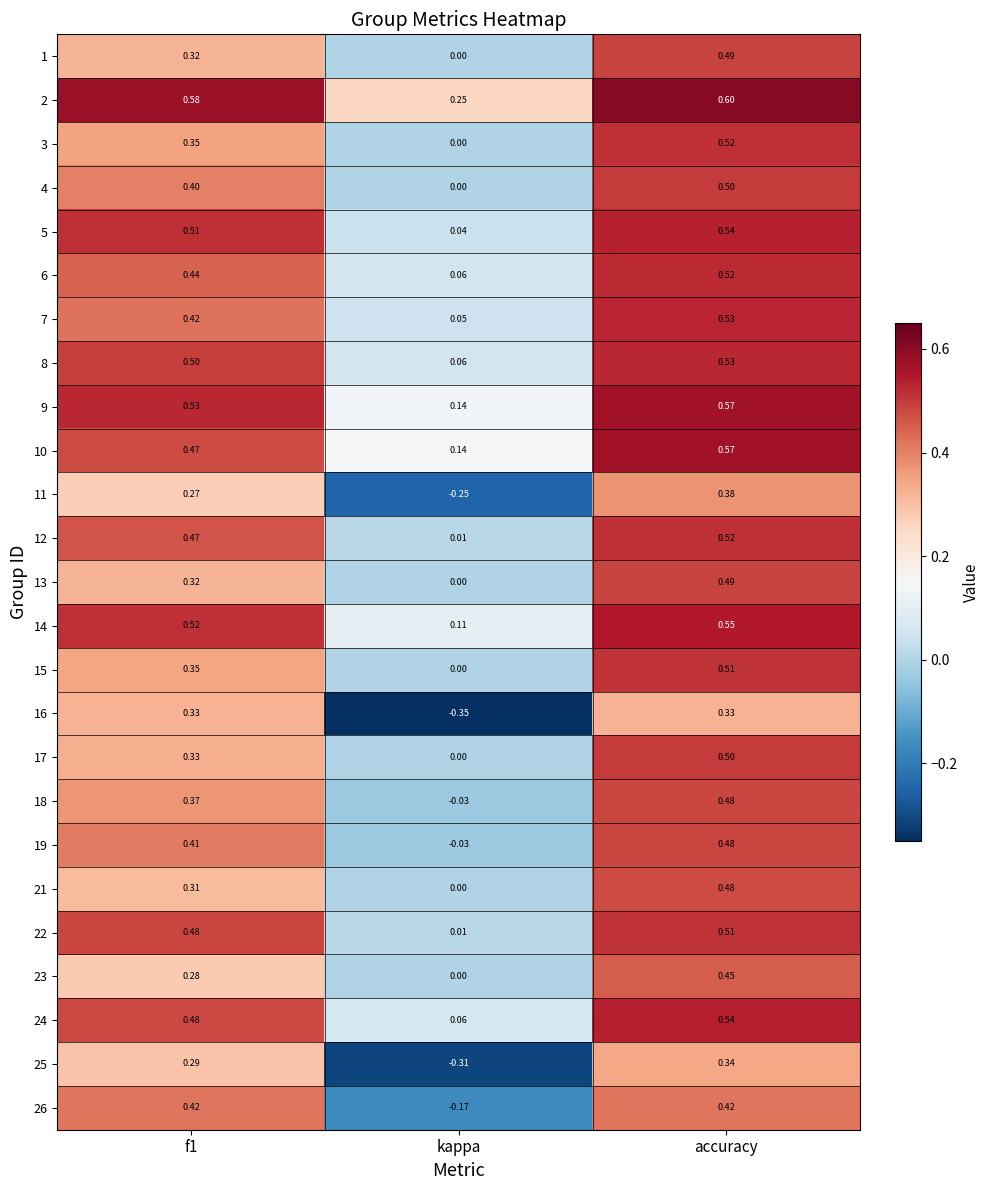

At which label is 14 closest to 0?

kappa